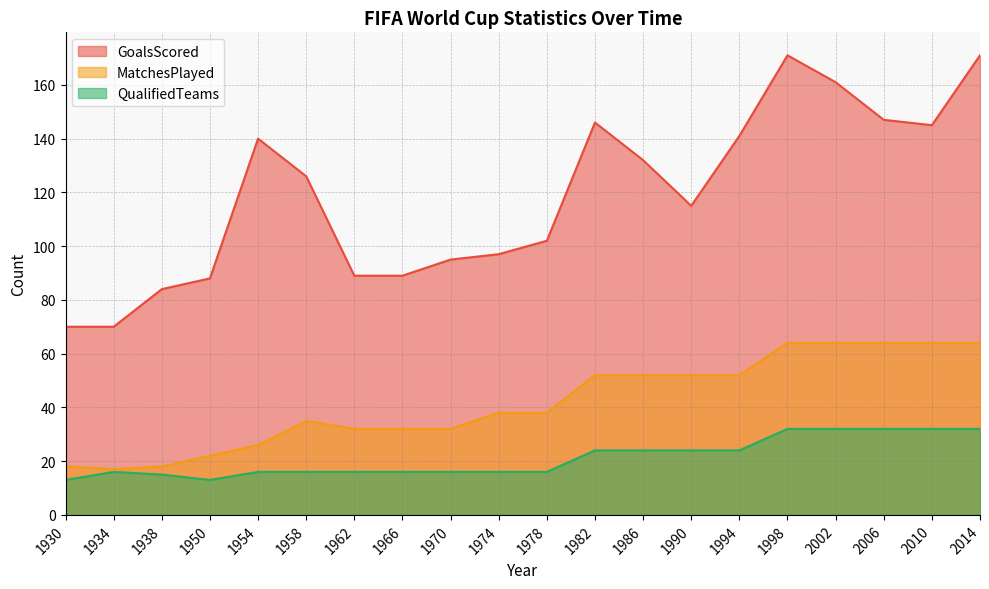

What is the value of the QualifiedTeams point at the 20th from the left?

32